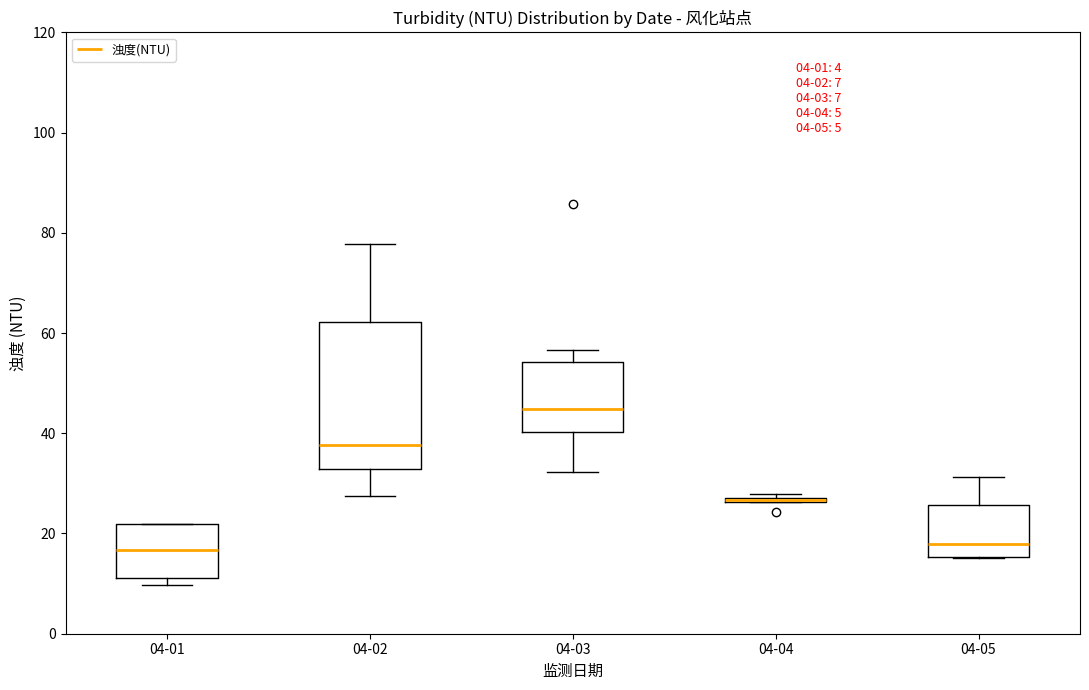

Which box is the tallest, from its lower edge to its upper edge?

04-02